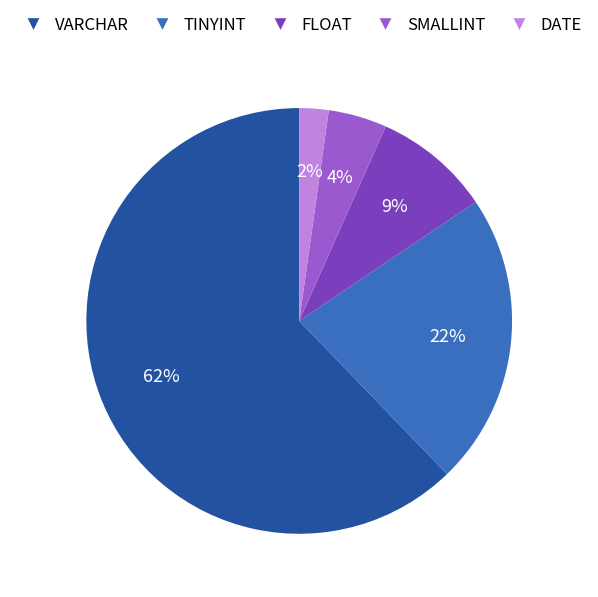

Is DATE the majority of the pie?

No